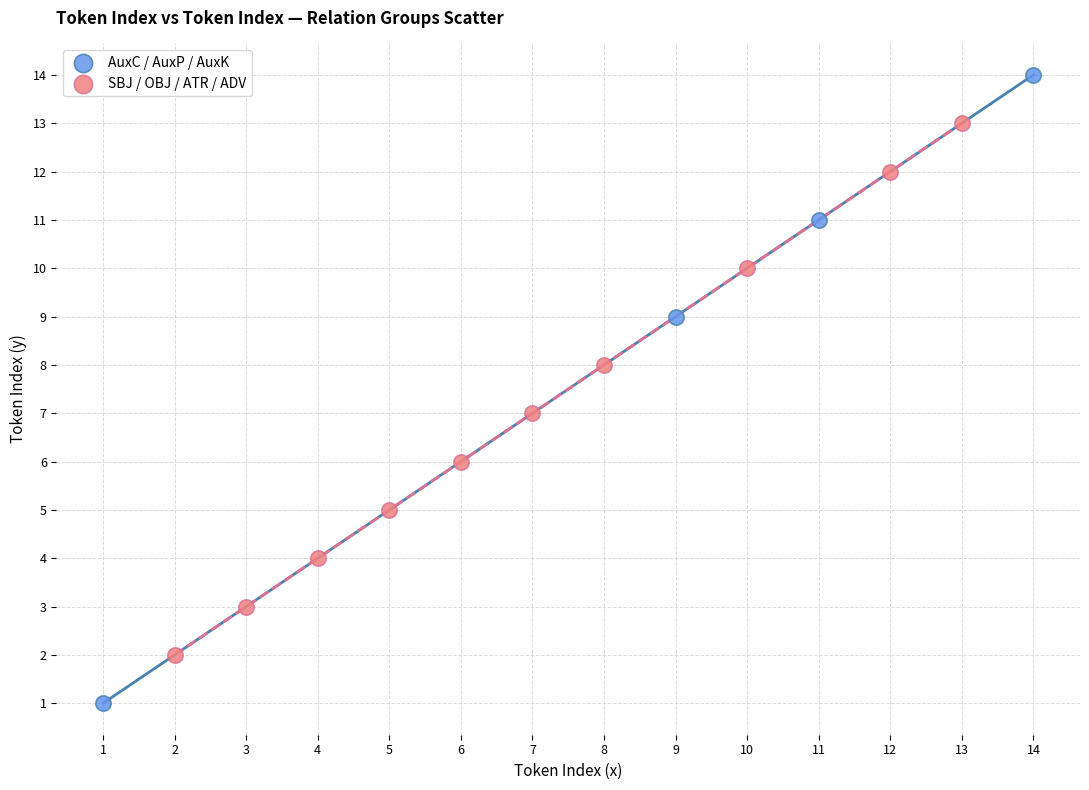

What are all the series names shown in the legend?

AuxC / AuxP / AuxK, SBJ / OBJ / ATR / ADV